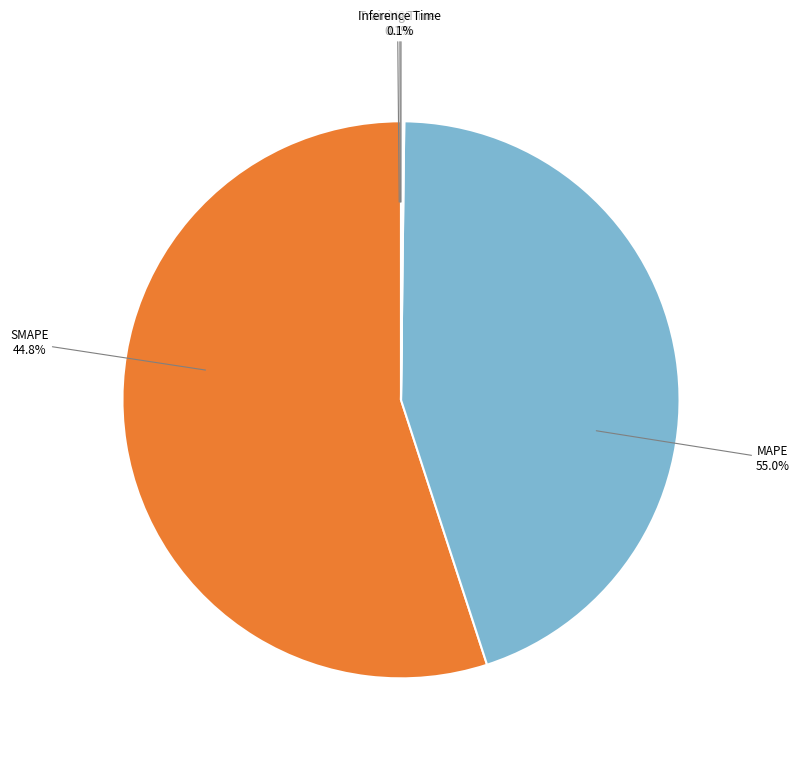

Count the number of slices in the pie.

5